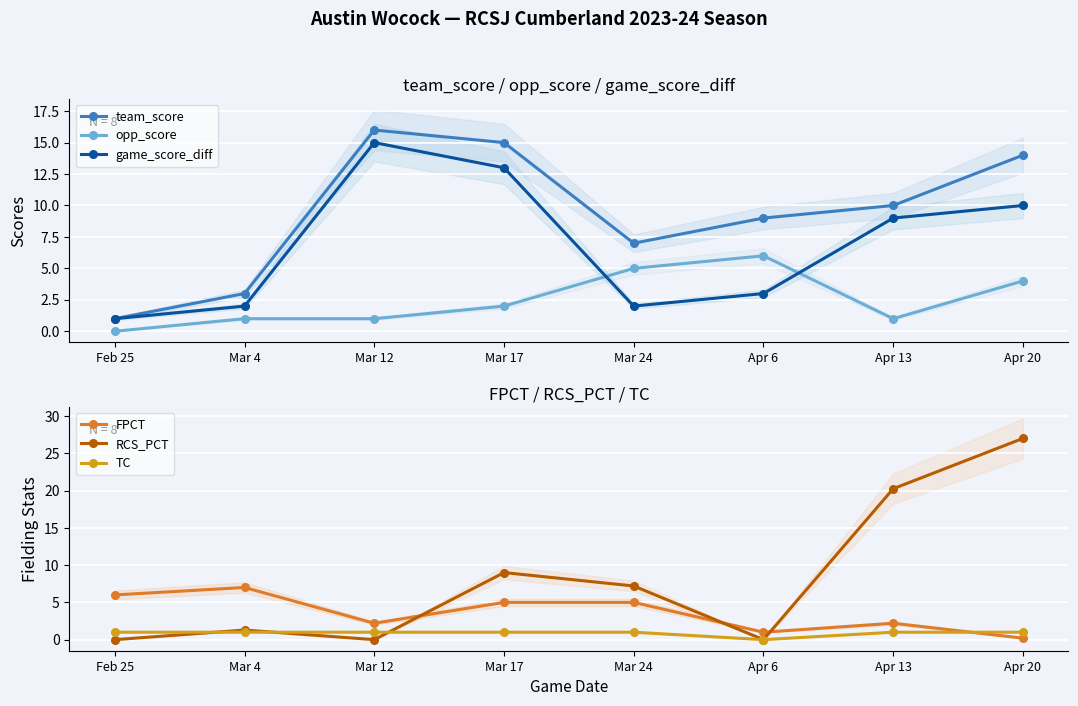

Reading left to right, transcribe all the data shown in this chart.

team_score: 1.0	3.0	16.0	15.0	7.0	9.0	10.0	14.0
opp_score: 0.0	1.0	1.0	2.0	5.0	6.0	1.0	4.0
game_score_diff: 1.0	2.0	15.0	13.0	2.0	3.0	9.0	10.0
FPCT: 6.0	7.0	2.2	5.0	5.0	1.0	2.2	0.2
RCS_PCT: 0.0	1.3	0.0	9.0	7.2	0.0	20.2	27.0
TC: 1.0	1.0	1.0	1.0	1.0	0.0	1.0	1.0